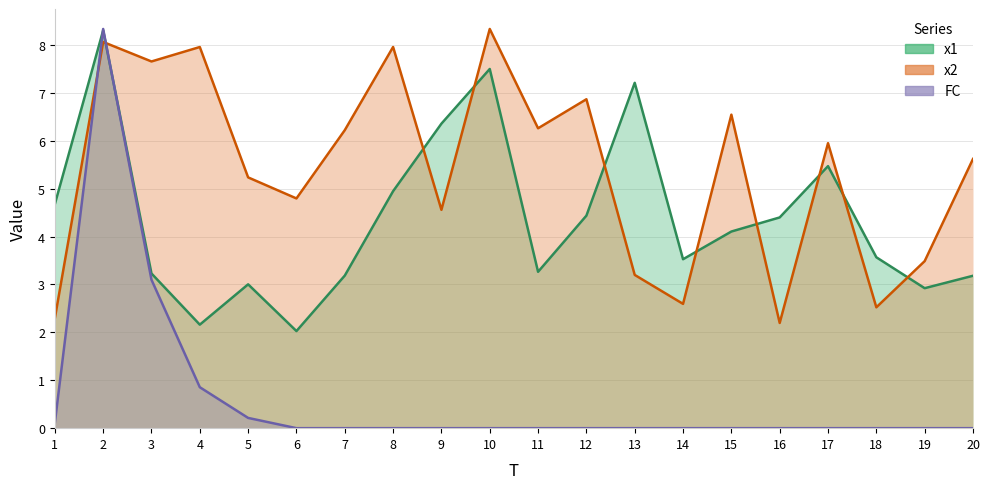

What are all the series names shown in the legend?

x1, x2, FC